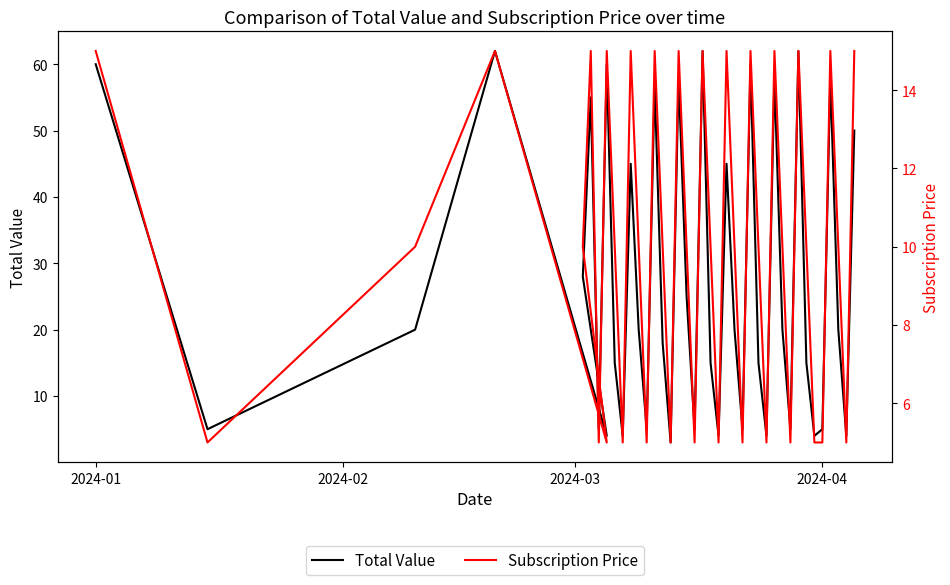

The value of Subscription Price at 26 is 7. True or false?

False